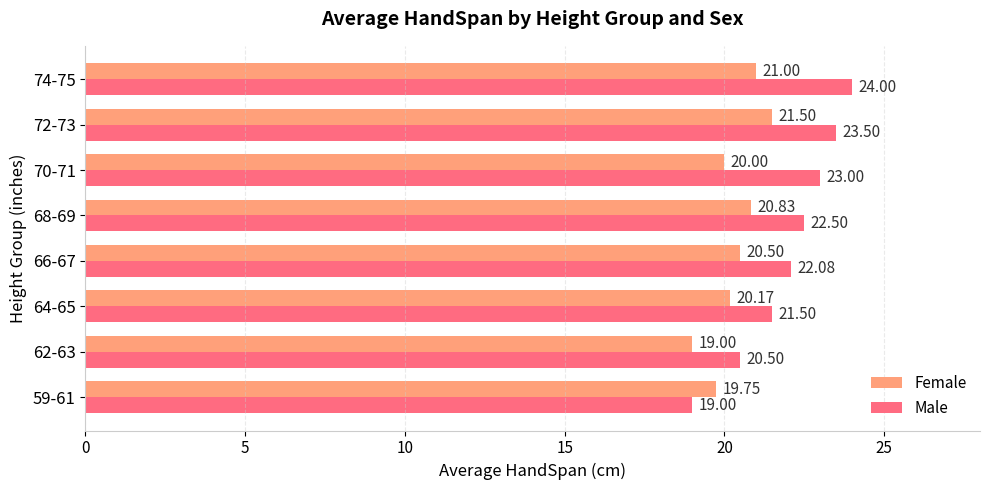

List the series in order of their peak value, highest first.

Male, Female